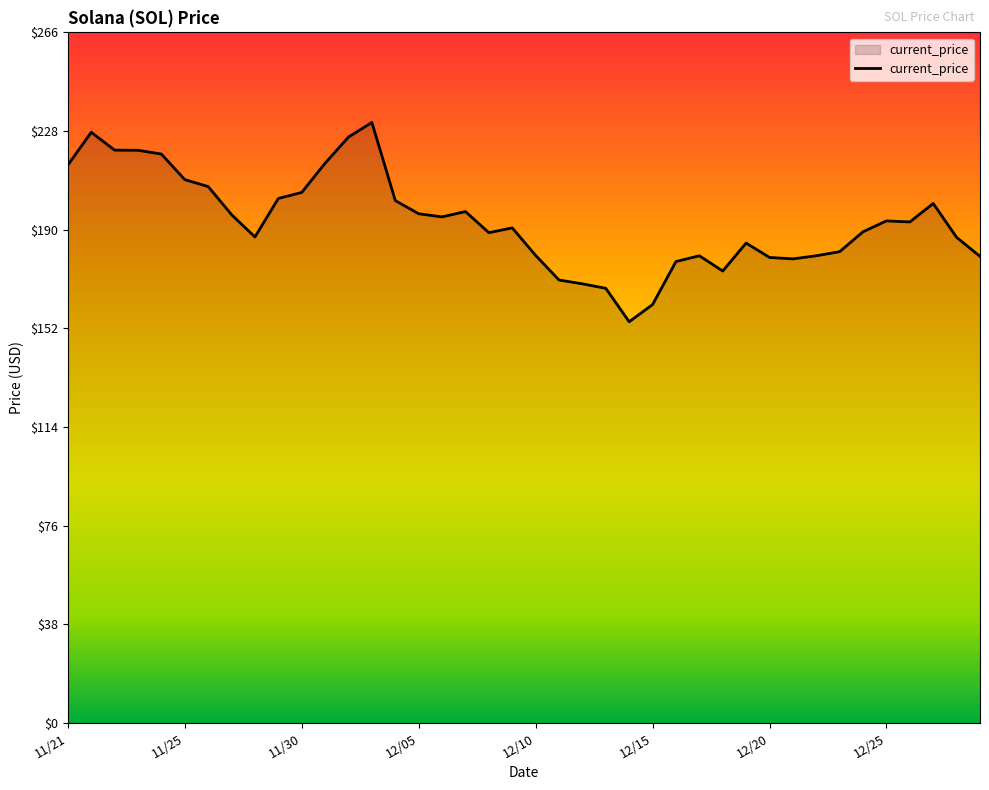

What is the difference between the maximum and minimum values?

76.7